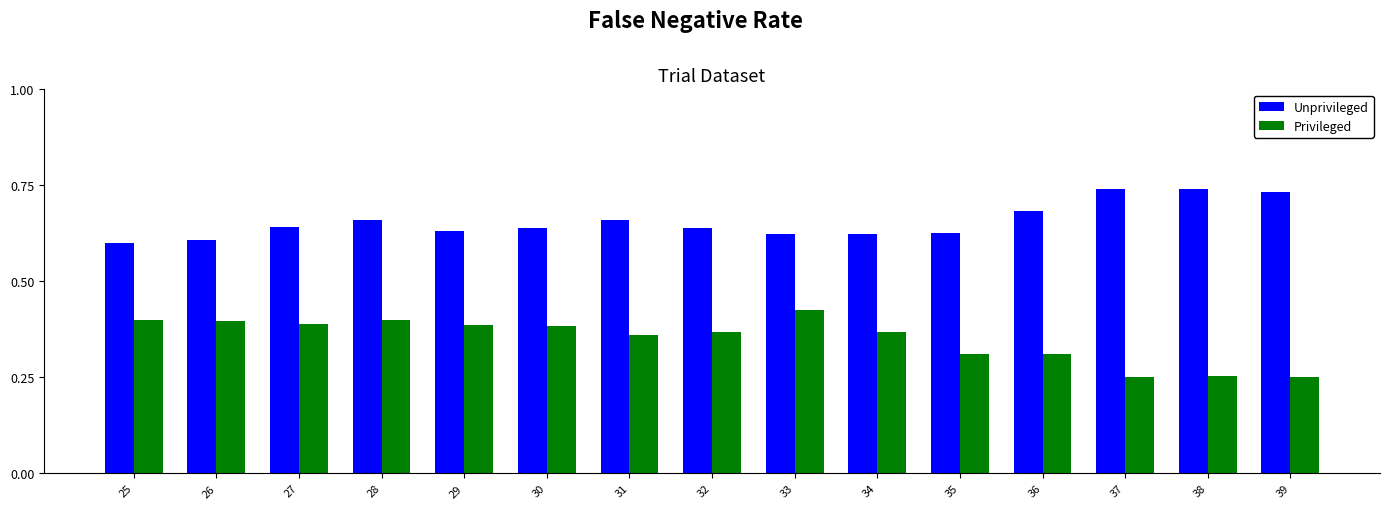

The Privileged series shows 0.6 at 33. True or false?

False